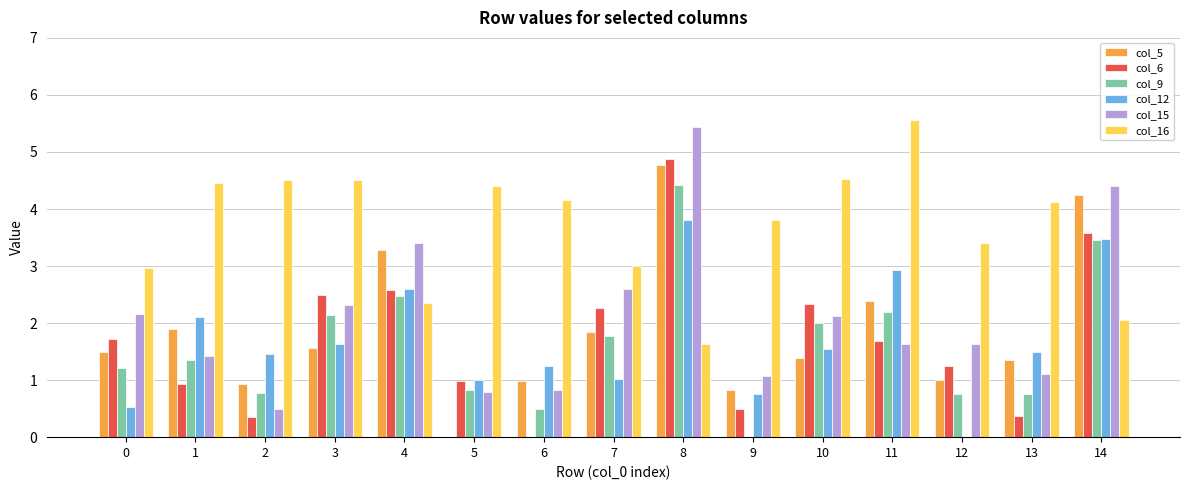

The value of col_6 at 10 is 2.3. True or false?

True